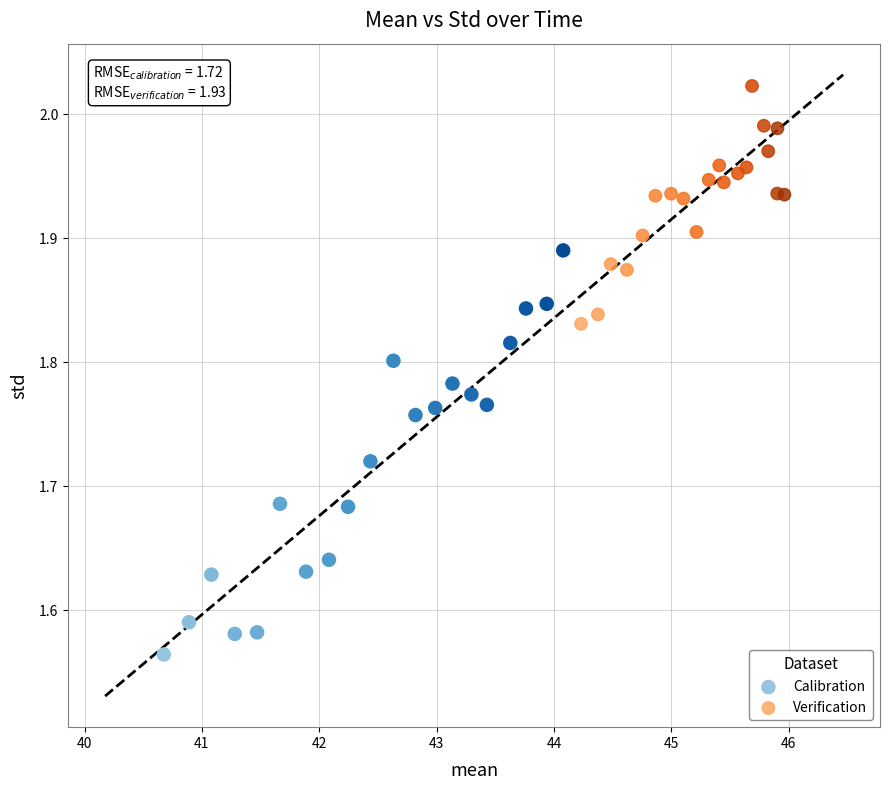

Which series reaches the maximum Y coordinate?

Verification